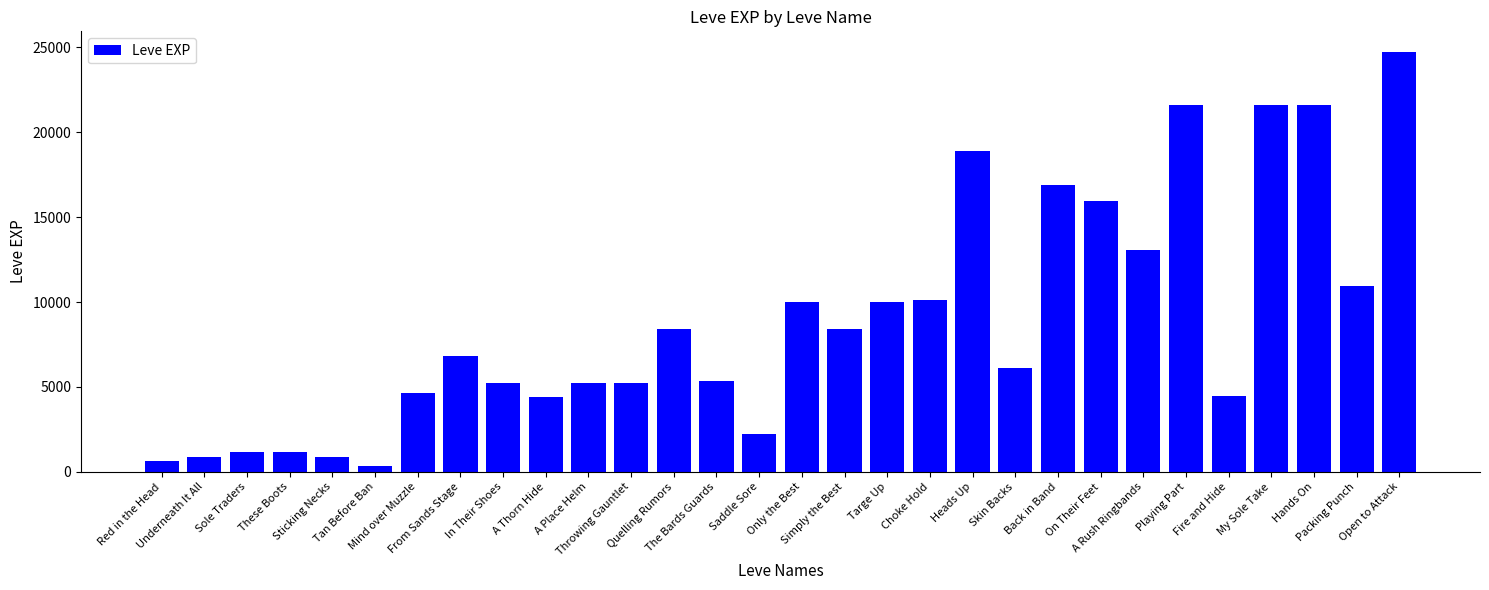

What is the label of the 20th bar from the right?

A Place Helm